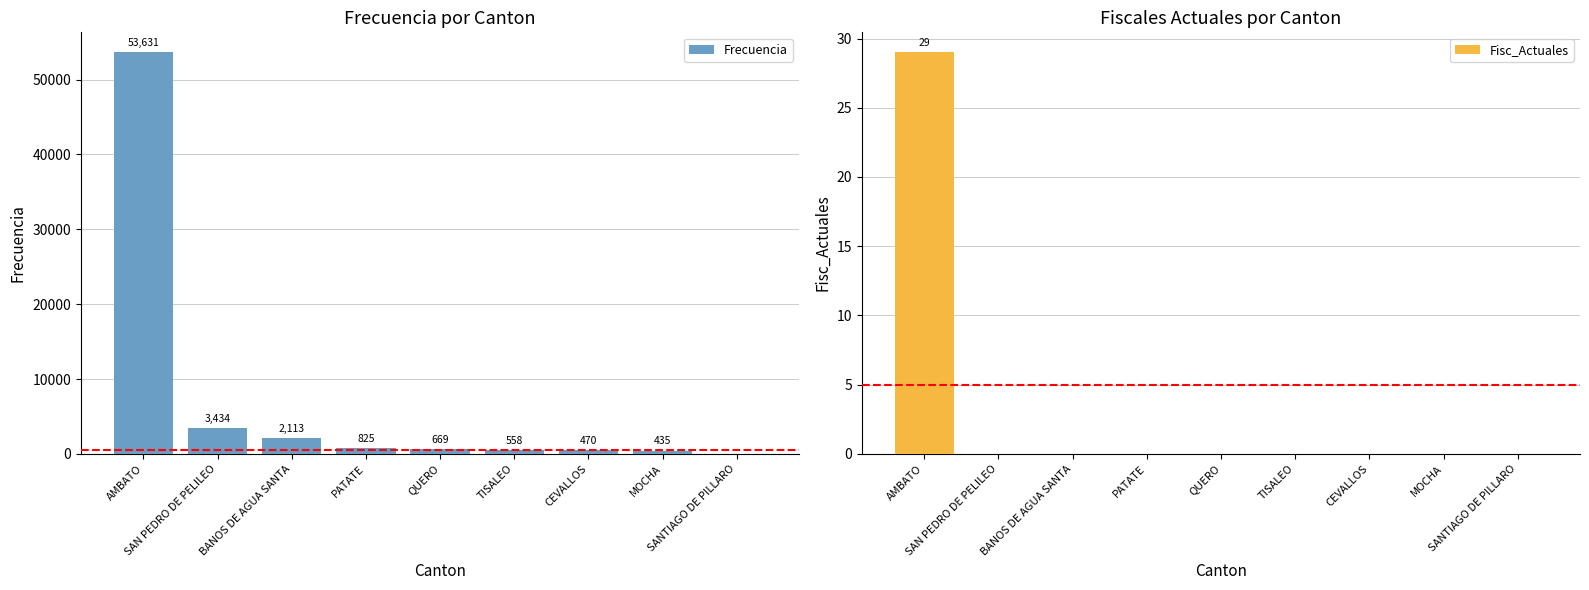

How many values in the Fisc_Actuales series exceed 0?

1